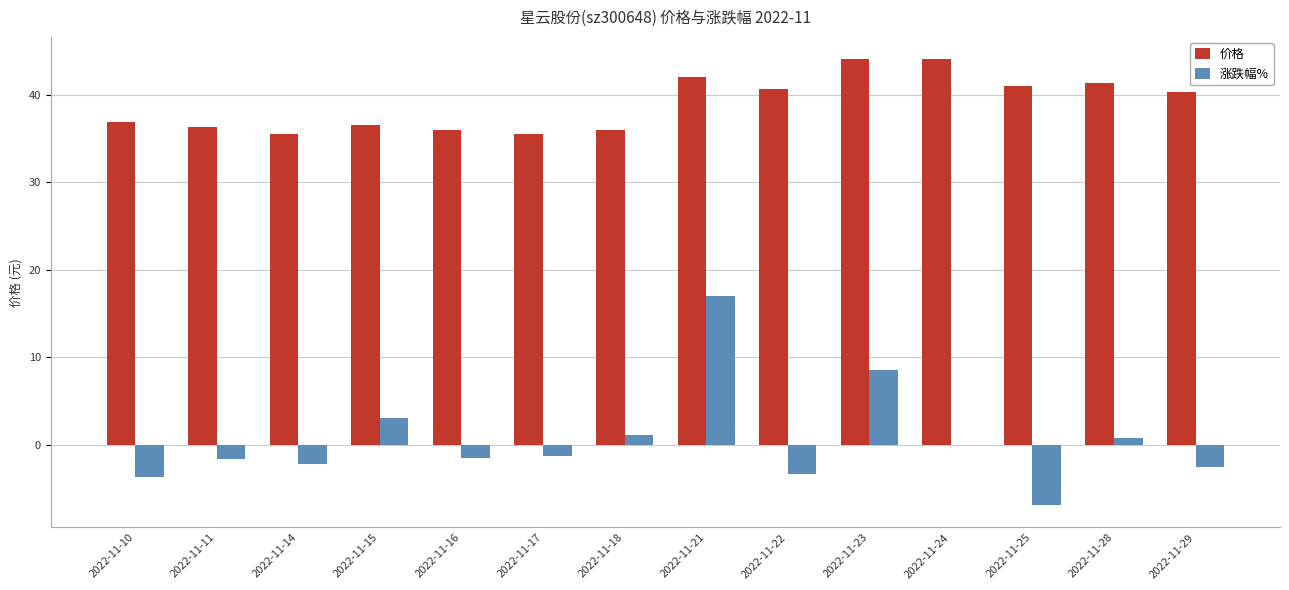

What is the difference between the 涨跌幅% values at 2022-11-24 and 2022-11-14?

2.2